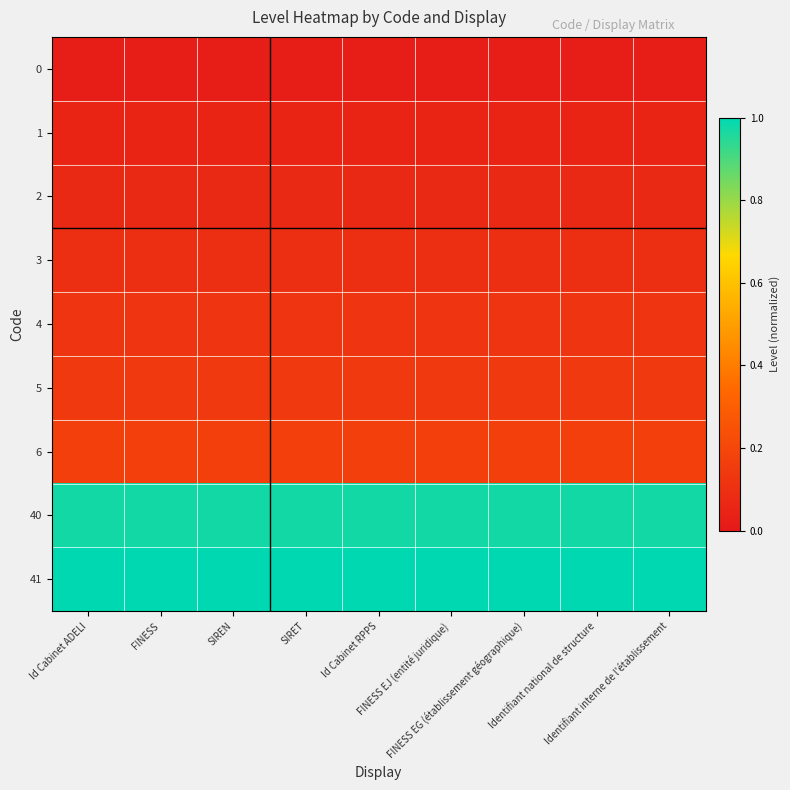

What is the total value across all series at Identifiant national de structure?

2.6